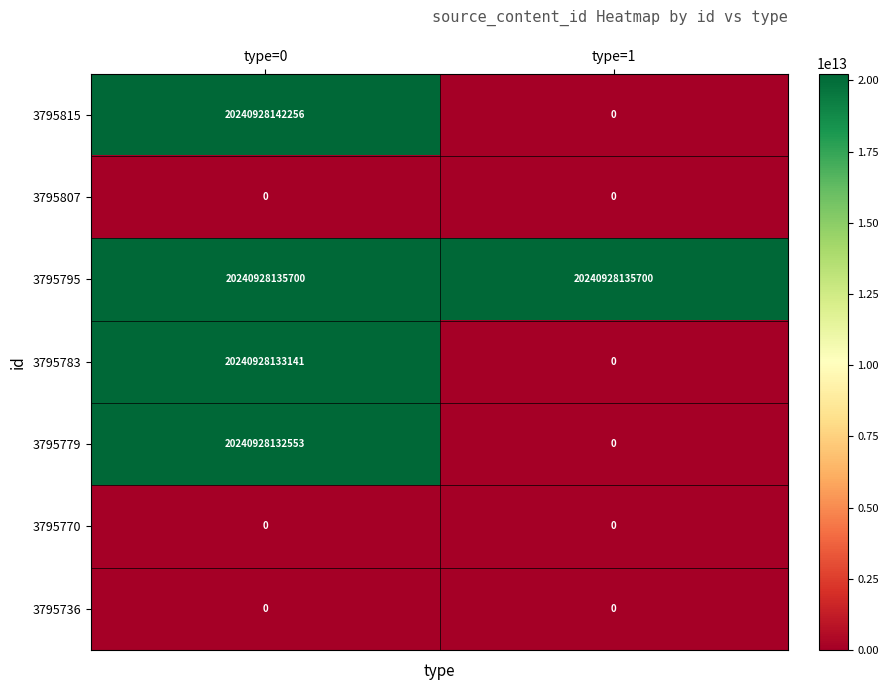

Where is 3795779 nearest to the value 10120464066276?

type=1